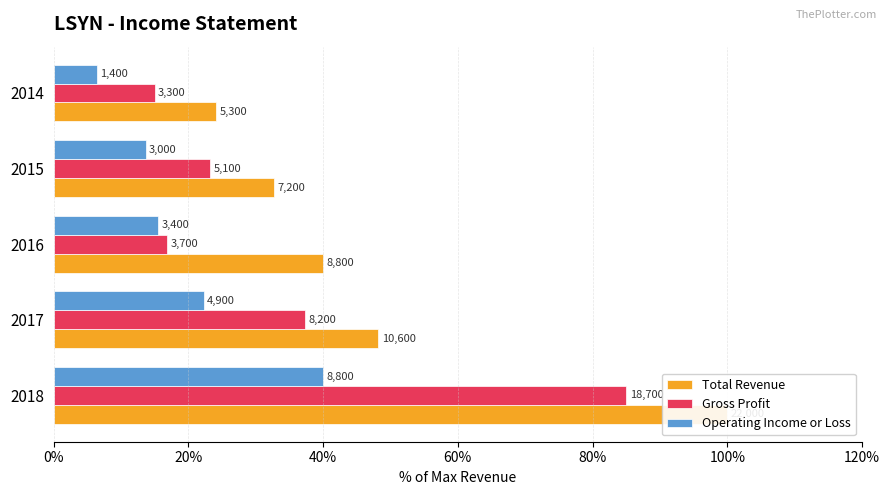

Reading left to right, extract all data points from this chart.

Total Revenue: 100.0	48.2	40.0	32.7	24.1
Gross Profit: 85.0	37.3	16.8	23.2	15.0
Operating Income or Loss: 40.0	22.3	15.5	13.6	6.4